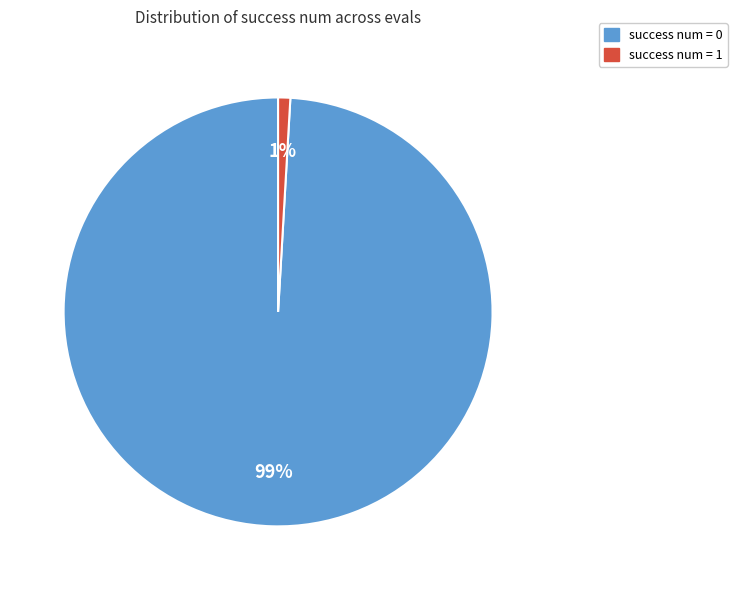

Is success num = 0 the majority of the pie?

Yes